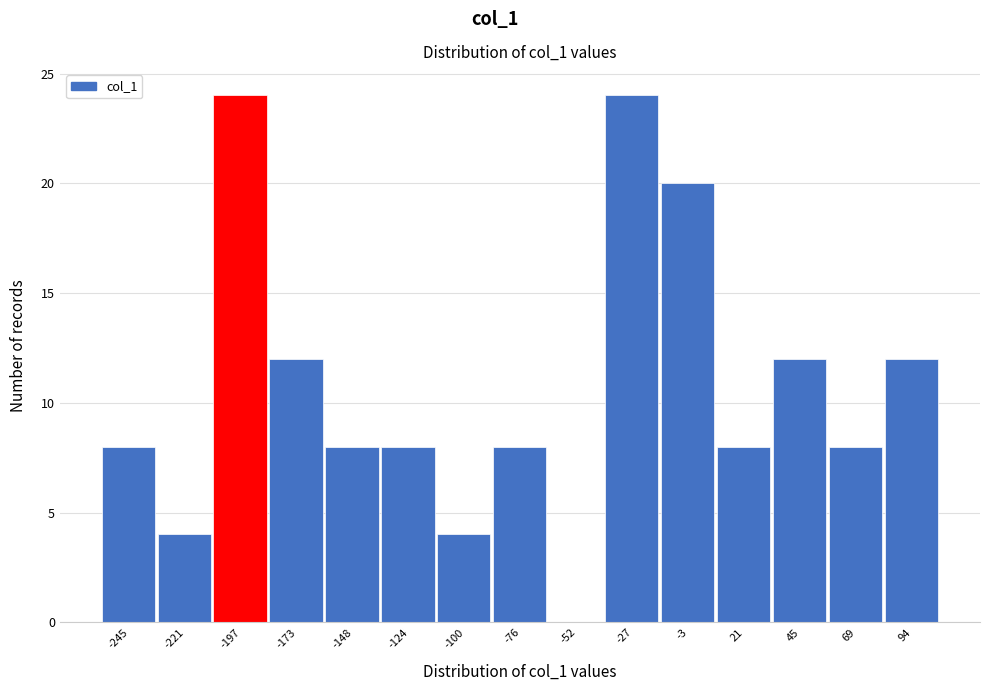

Reading left to right, transcribe this chart: for each bar, give the range it covers on the x-axis and its height. Neither the bar edges nor the heights are printed on the chart, so give them approximately, as read against the axes.

-255 to -235: 8
-235 to -210: 4
-210 to -185: 24
-185 to -160: 12
-160 to -135: 8
-135 to -110: 8
-110 to -90: 4
-90 to -65: 8
-65 to -40: 0
-40 to -15: 24
-15 to 10: 20
10 to 35: 8
35 to 55: 12
55 to 80: 8
80 to 105: 12